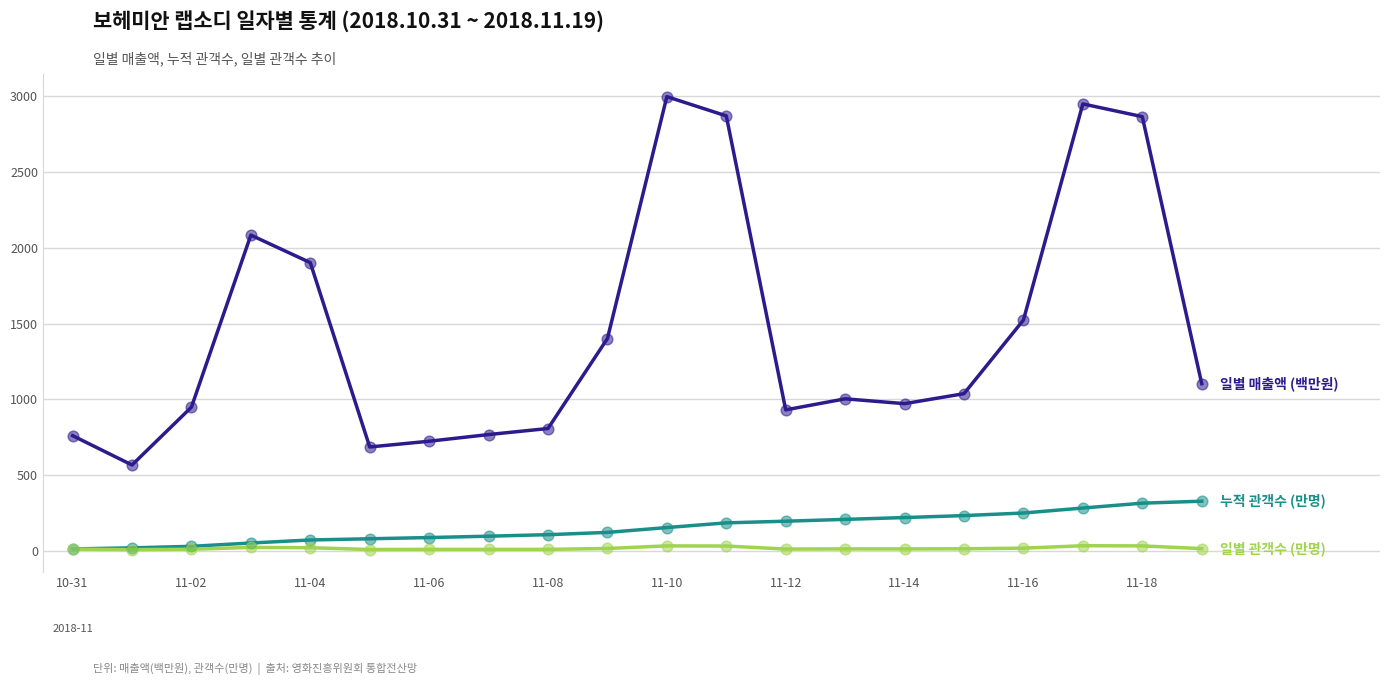

What is the maximum value shown in the chart?

2998